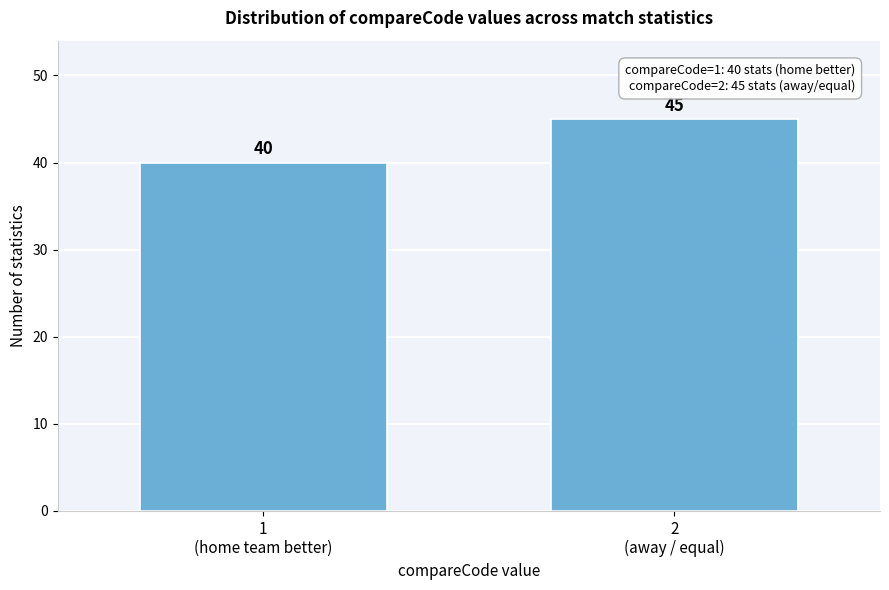

Reading left to right, what are all the values shown in this chart?

40	45